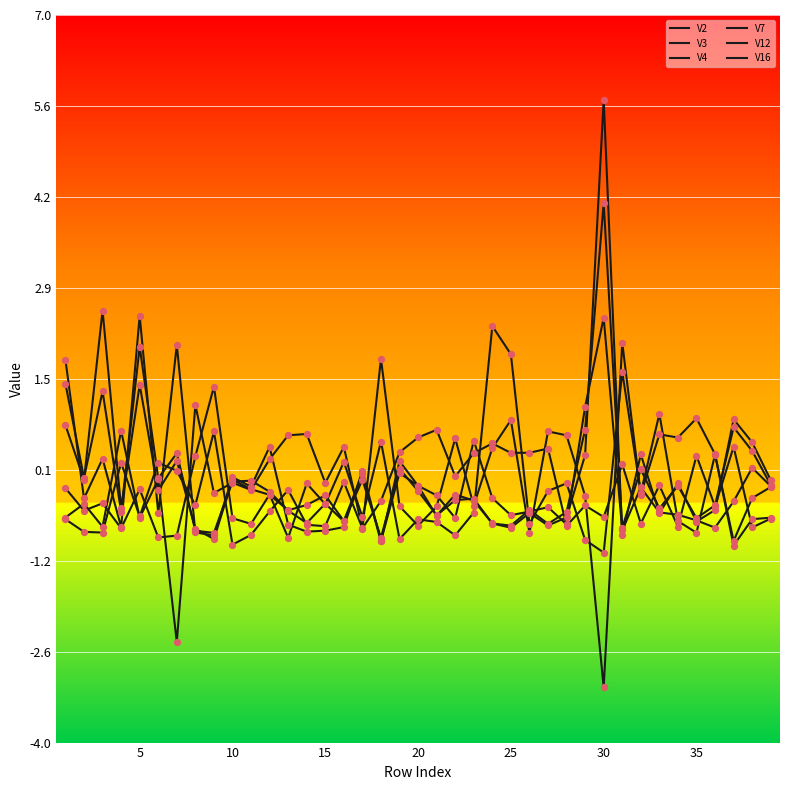

Does the chart have visible grid lines?

Yes